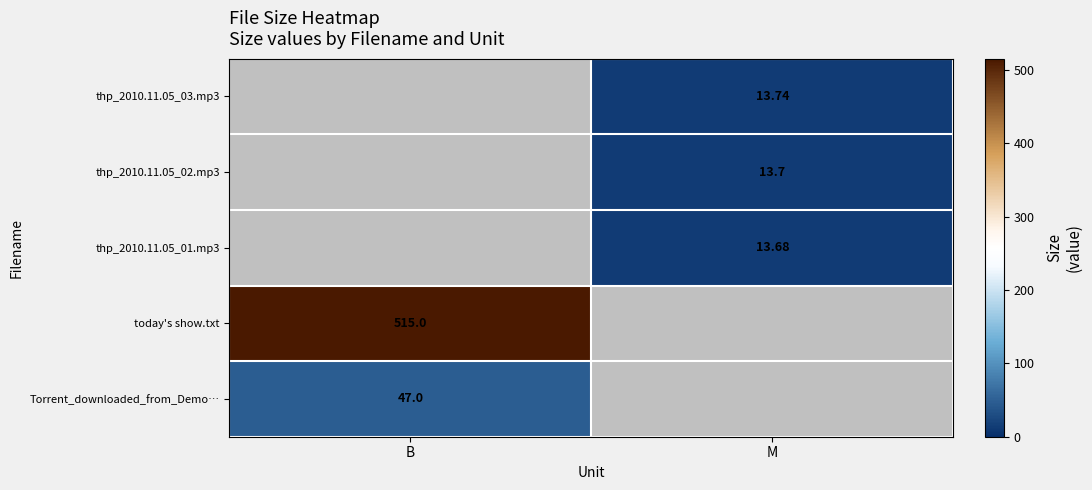

The value of thp_2010.11.05_01.mp3 at M is 13.7. True or false?

True